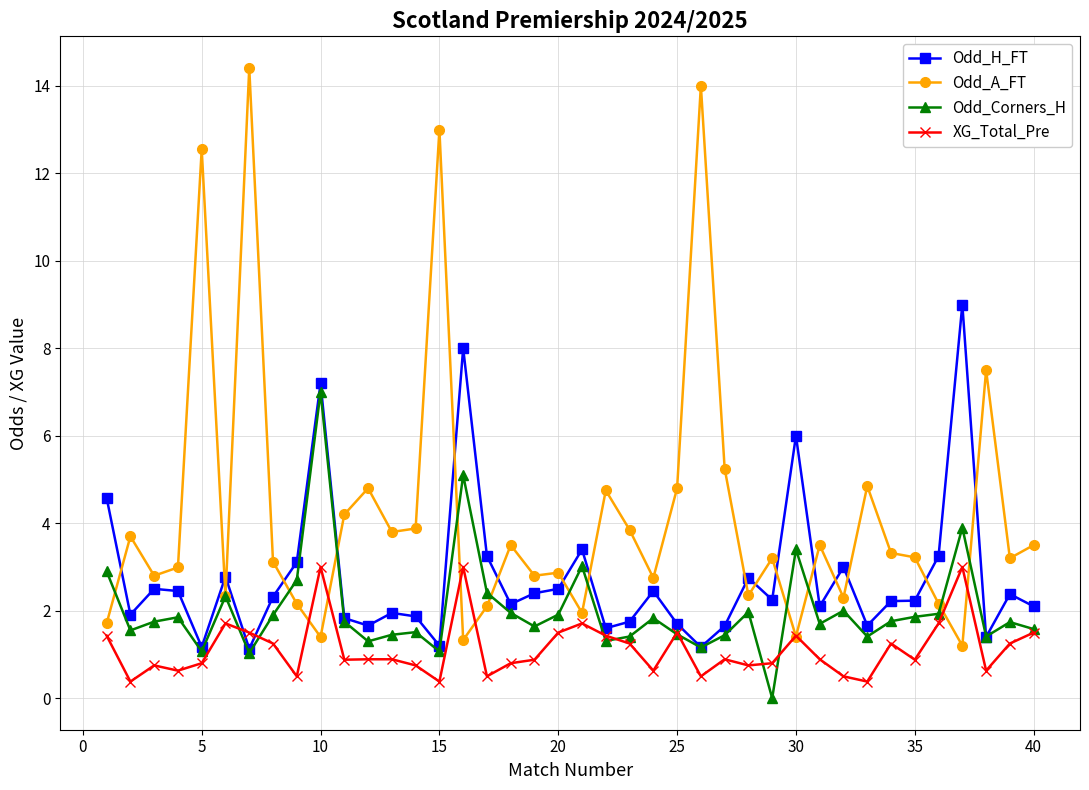

Which series has the largest total across all categories?

Odd_A_FT